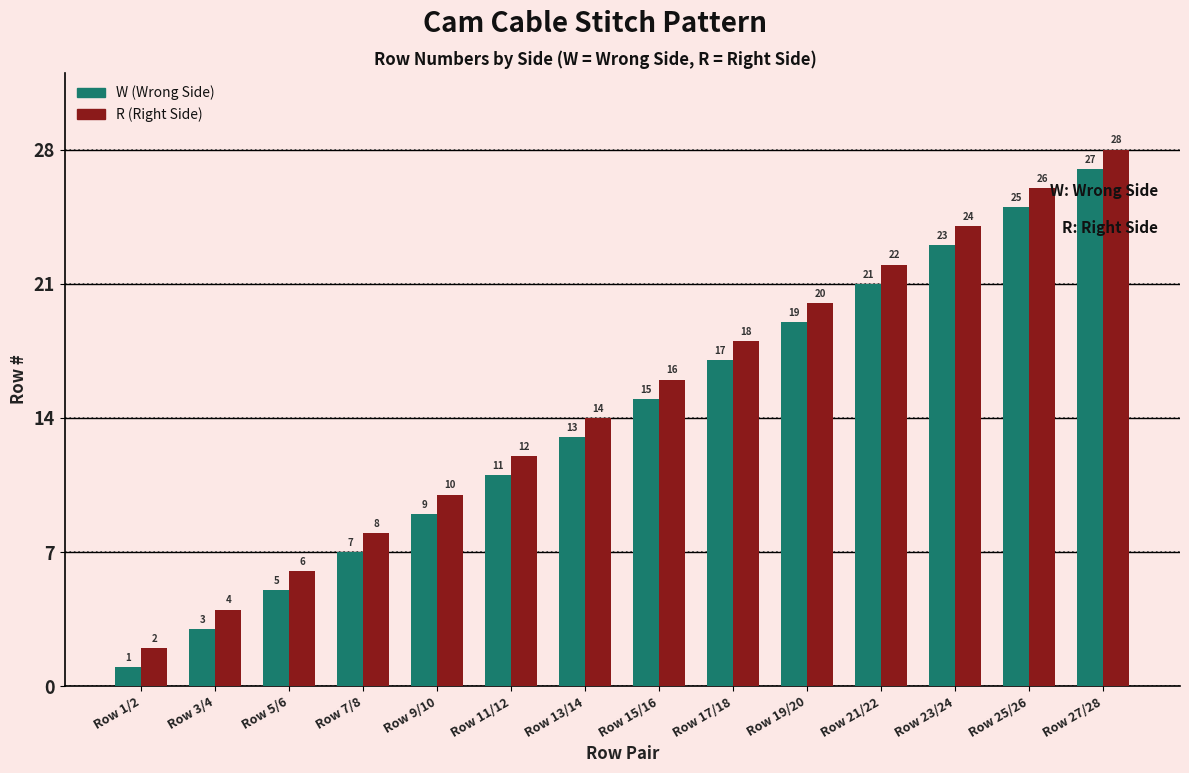

Rank the series by their average value, from highest to lowest.

R (Right Side), W (Wrong Side)